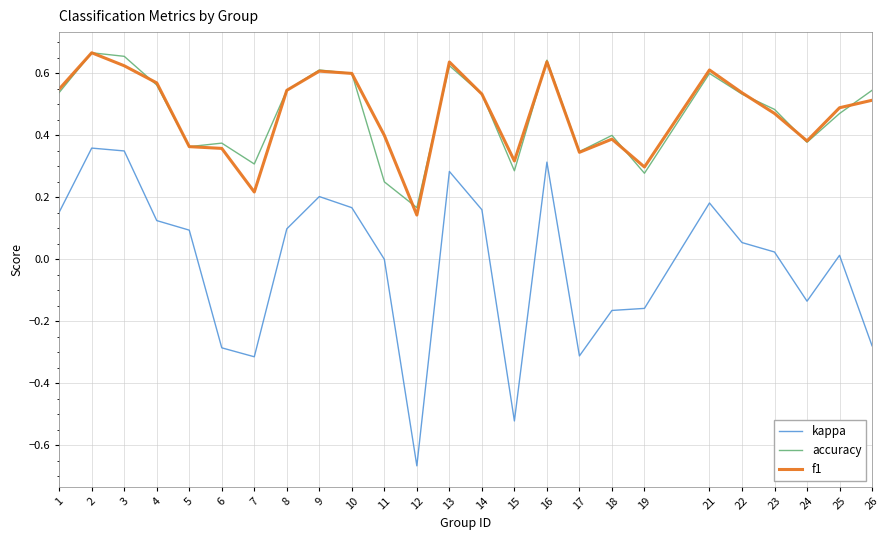

Which category has the lowest value across all series?

12